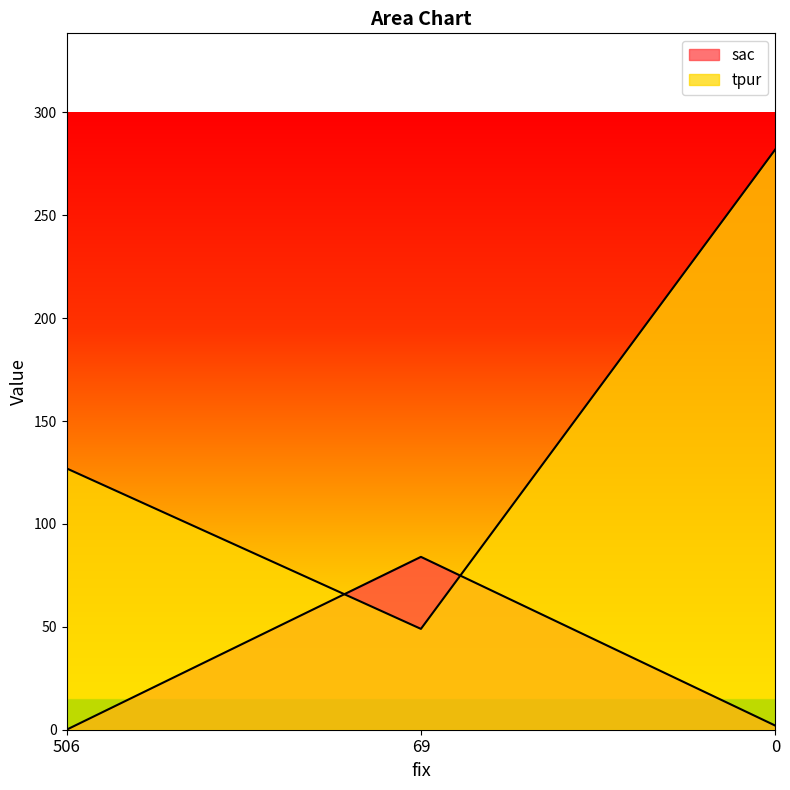

What is the difference between the tpur values at 0 and 506?

155